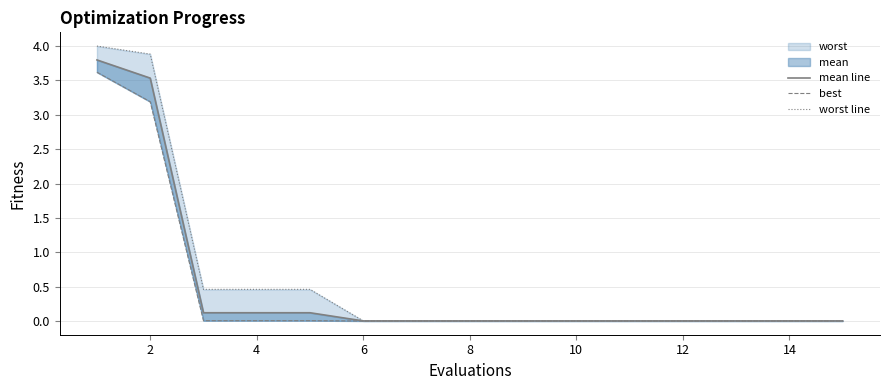

Reading left to right, extract all data points from this chart.

mean line: 3.8	3.5	0.1	0.1	0.1	0.0	0.0	0.0	0.0	0.0	0.0	0.0	0.0	0.0	0.0
best: 3.6	3.2	0.0	0.0	0.0	0.0	0.0	0.0	0.0	0.0	0.0	0.0	0.0	0.0	0.0
worst line: 4.0	3.9	0.5	0.5	0.5	0.0	0.0	0.0	0.0	0.0	0.0	0.0	0.0	0.0	0.0